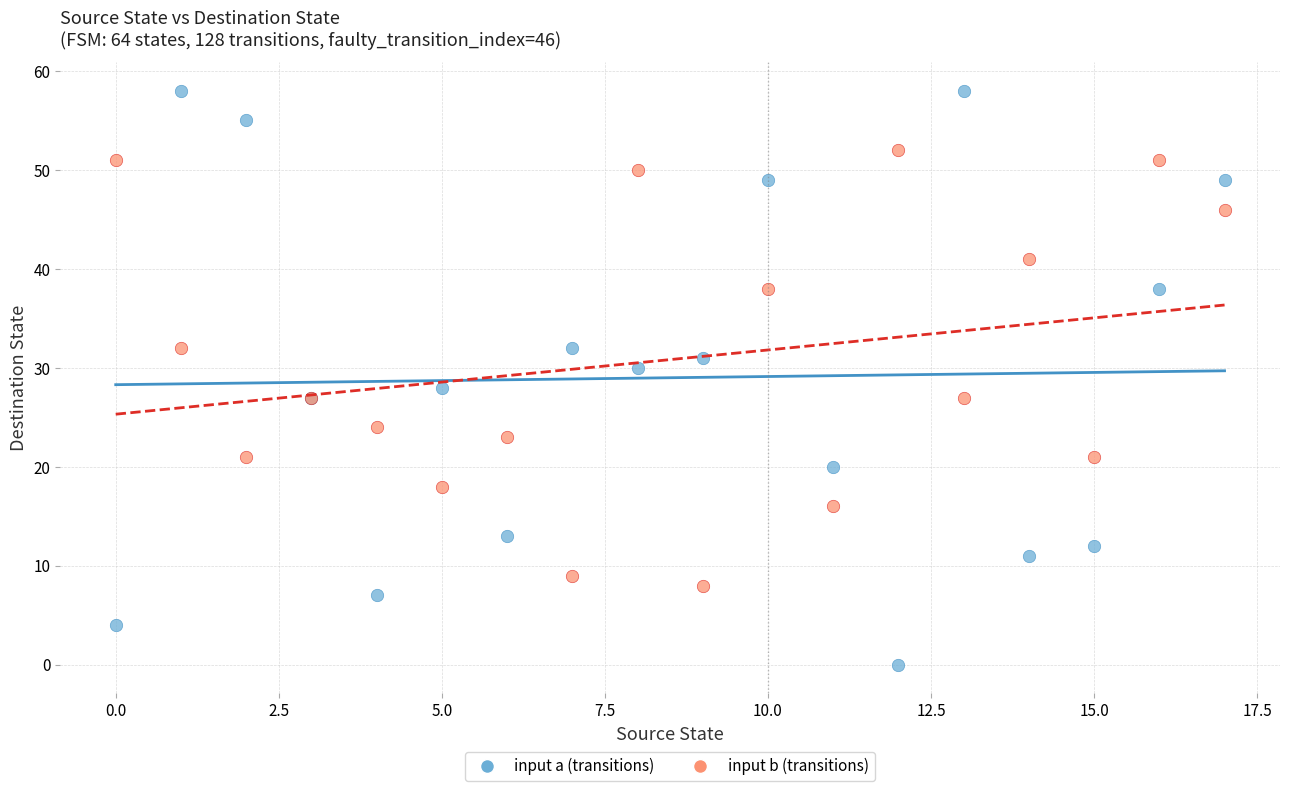

Which series reaches the maximum Y coordinate?

input a (transitions)